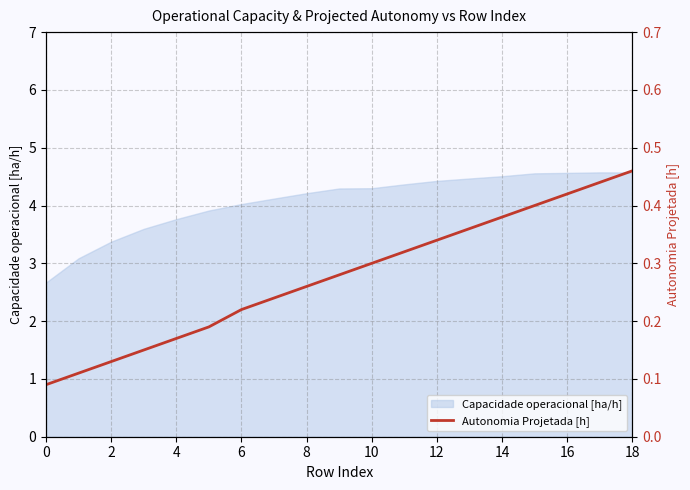

What is the change in value from 12 to 17?

+0.1